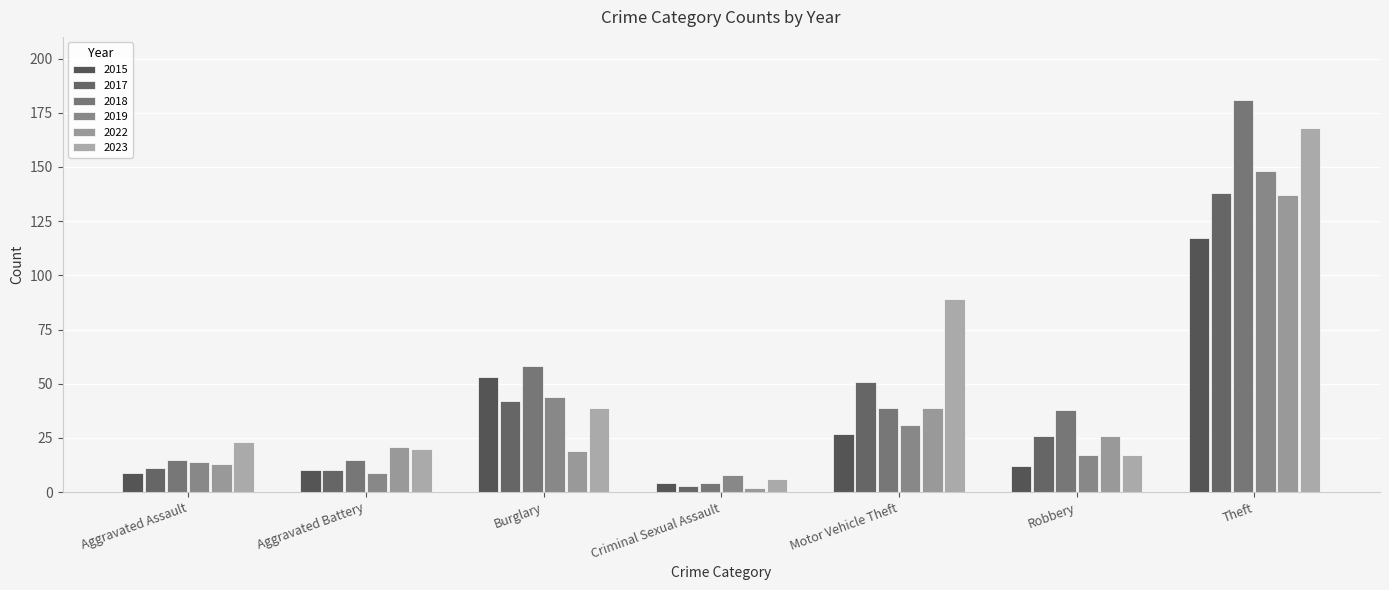

Rank the series by their maximum value, from highest to lowest.

2018, 2023, 2019, 2017, 2022, 2015